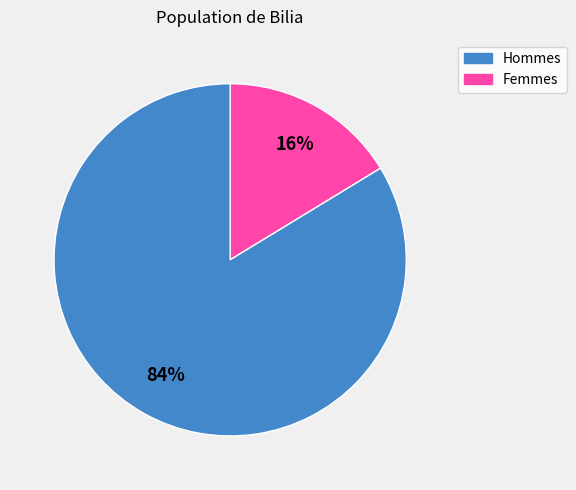

To the nearest percent, what is the average slice percentage?

50%